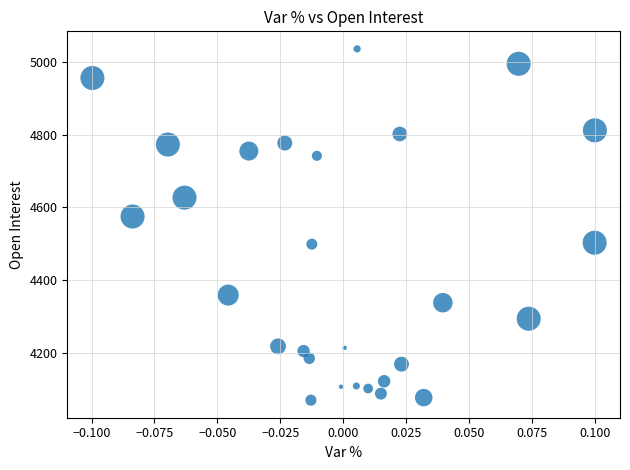

What Y value in the scatter plot is closest to 4553?

4575